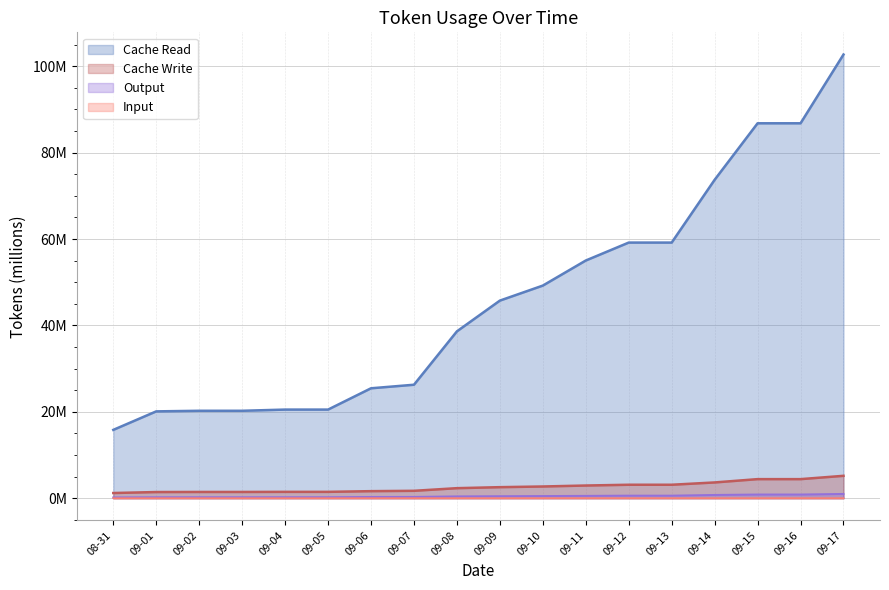

True or false: Input has more than 1 points higher than both neighbors.

False